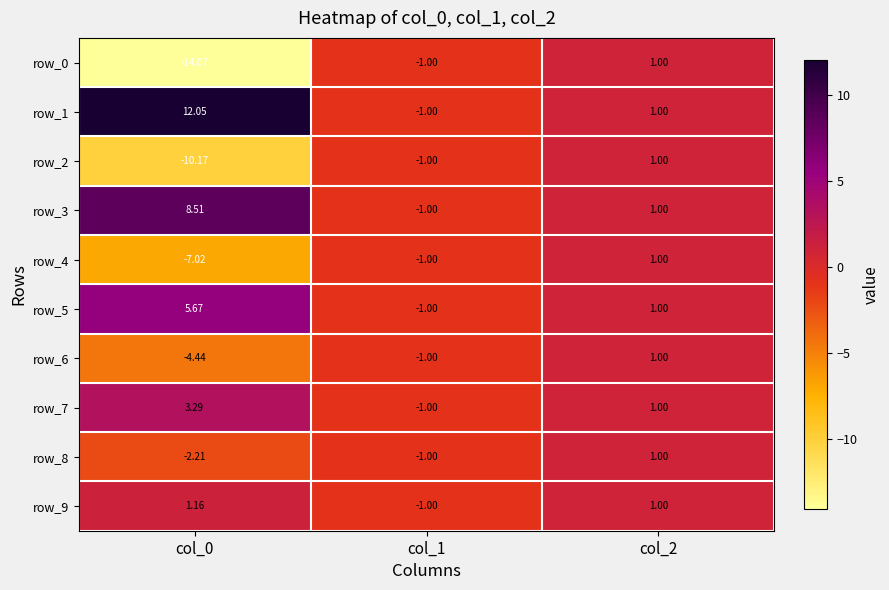

Reading right to left, extract all data points from this chart.

row_0: col_2=1.0	col_1=-1.0	col_0=-14.1
row_1: col_2=1.0	col_1=-1.0	col_0=12.1
row_2: col_2=1.0	col_1=-1.0	col_0=-10.2
row_3: col_2=1.0	col_1=-1.0	col_0=8.5
row_4: col_2=1.0	col_1=-1.0	col_0=-7.0
row_5: col_2=1.0	col_1=-1.0	col_0=5.7
row_6: col_2=1.0	col_1=-1.0	col_0=-4.4
row_7: col_2=1.0	col_1=-1.0	col_0=3.3
row_8: col_2=1.0	col_1=-1.0	col_0=-2.2
row_9: col_2=1.0	col_1=-1.0	col_0=1.2